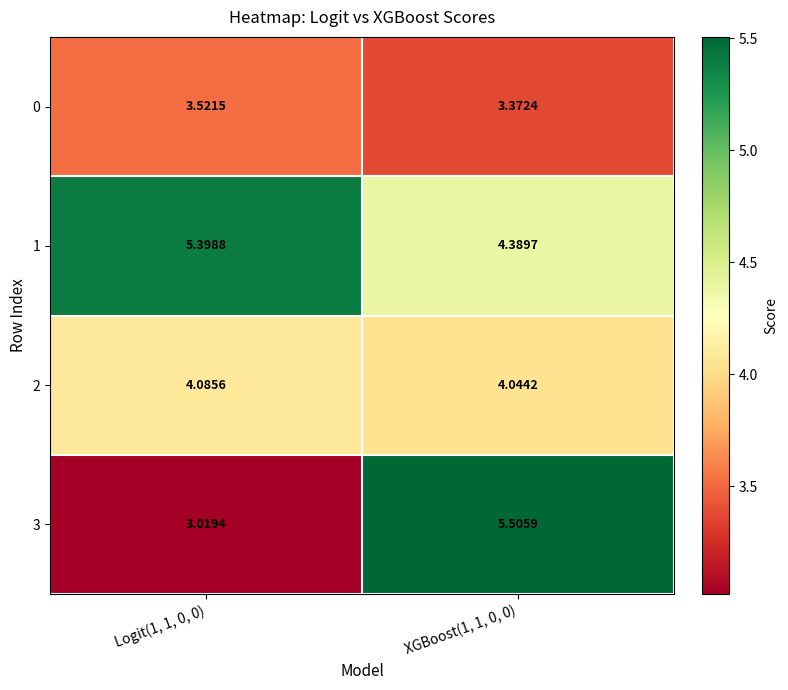

At Logit(1, 1, 0, 0), list the series in order from largest to smallest.

1, 2, 0, 3